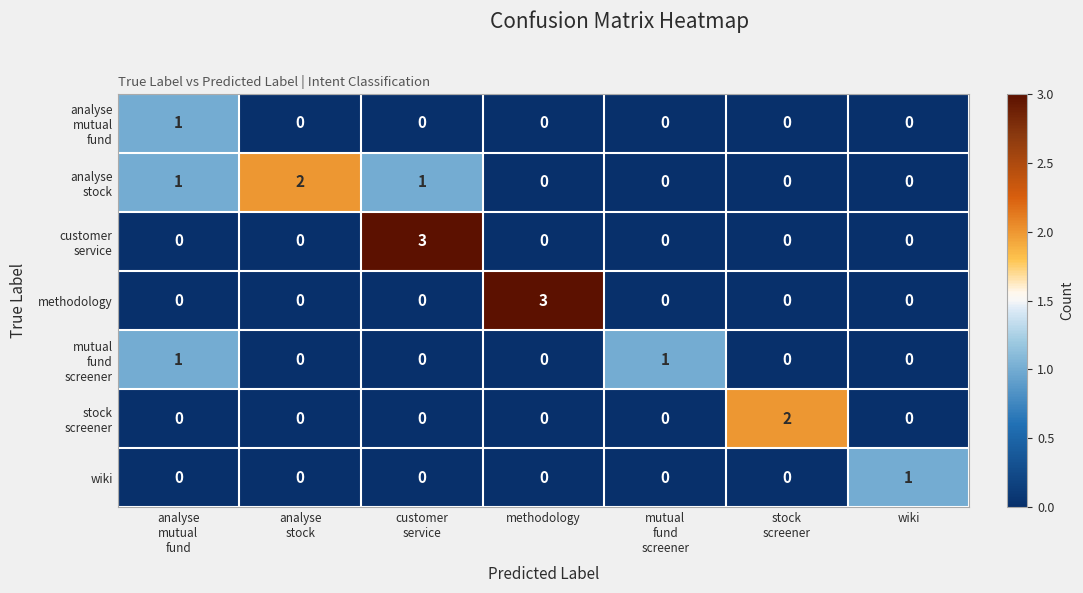

What is the sum of all methodology values?

3